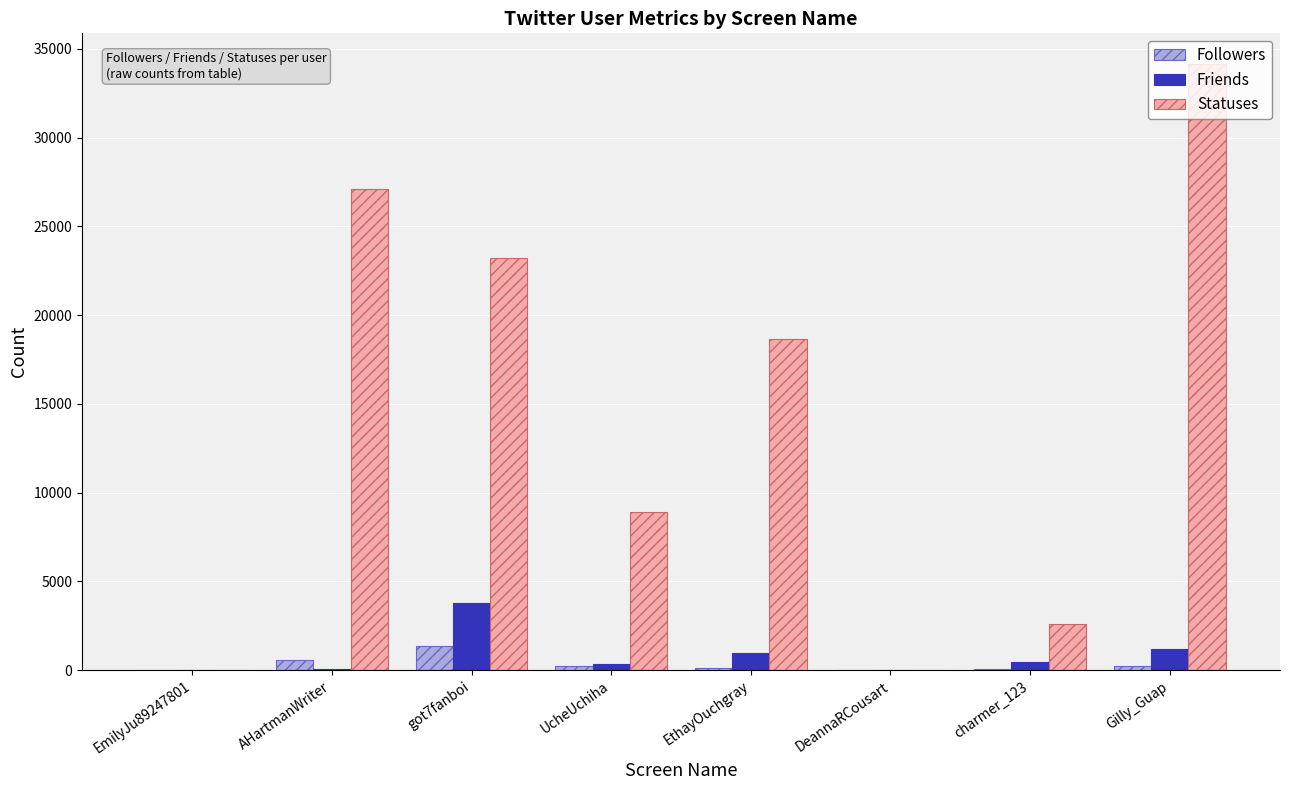

Are the bars horizontal?

No